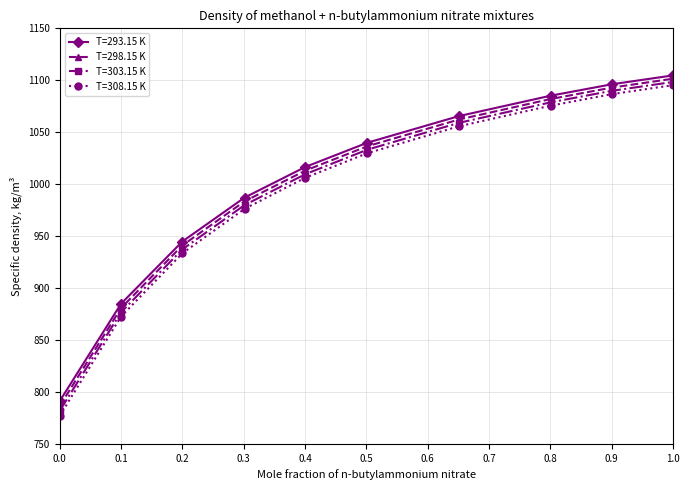

True or false: T=293.15 K and T=308.15 K intersect in this chart.

False